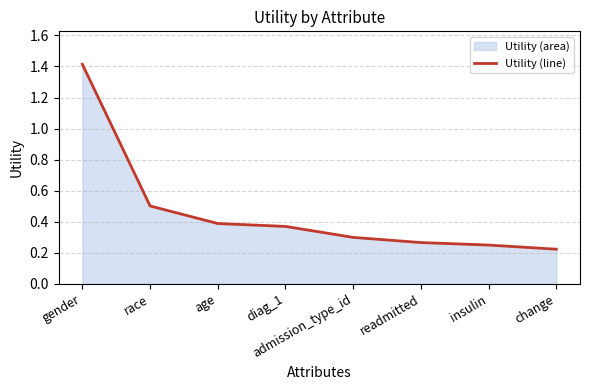

What is the value of the 6th point from the left?

0.3